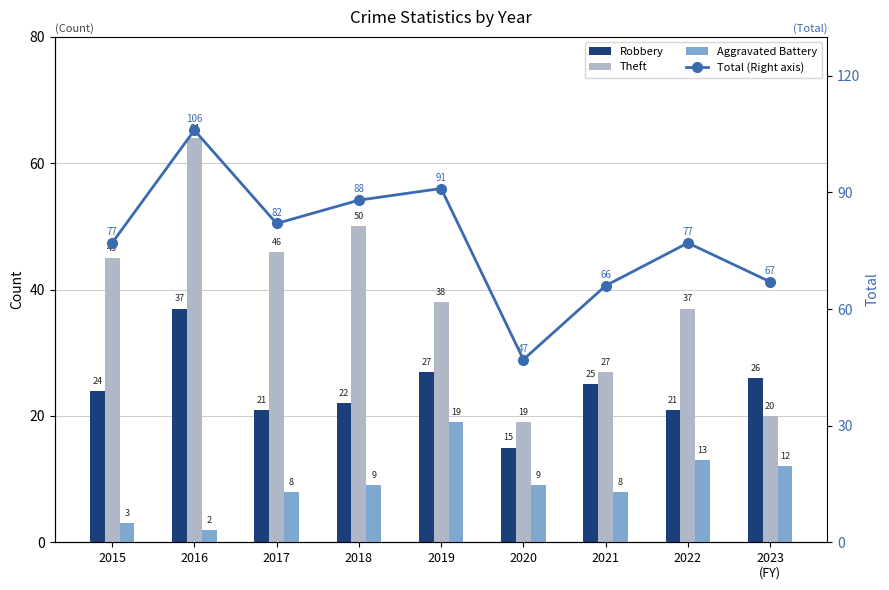

At which category does the chart reach its minimum across all series?

2016